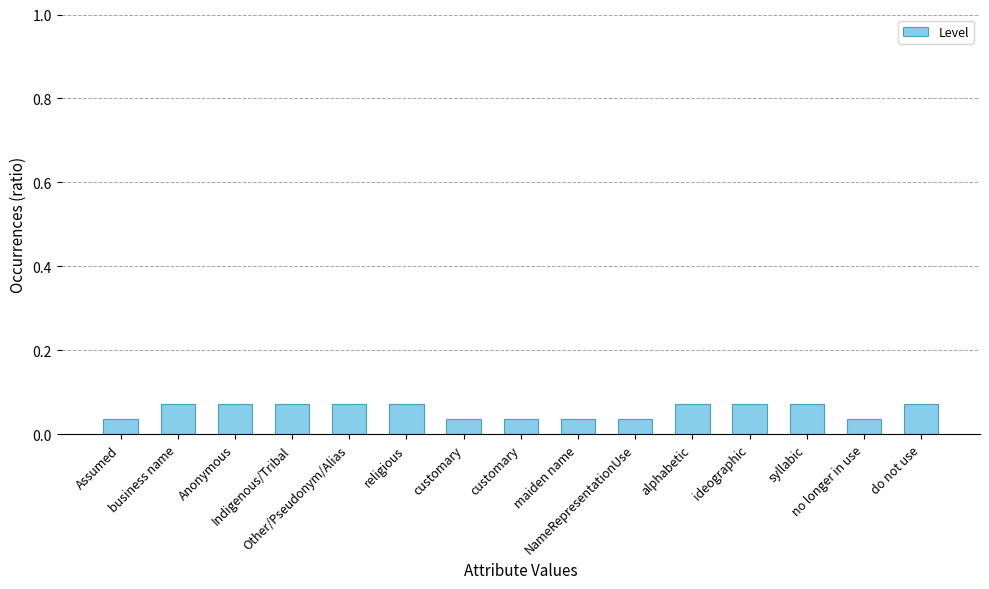

True or false: the data shows 0.0 at Assumed.

False